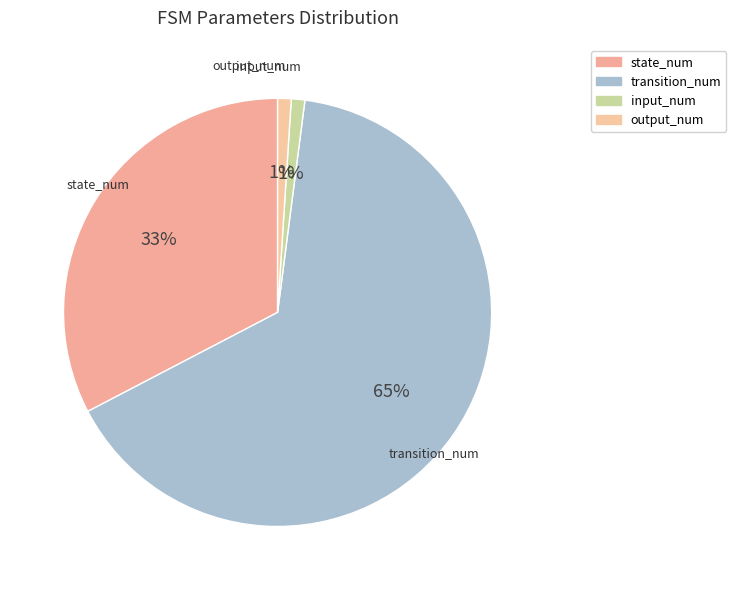

To the nearest percent, what portion does output_num represent?

1%